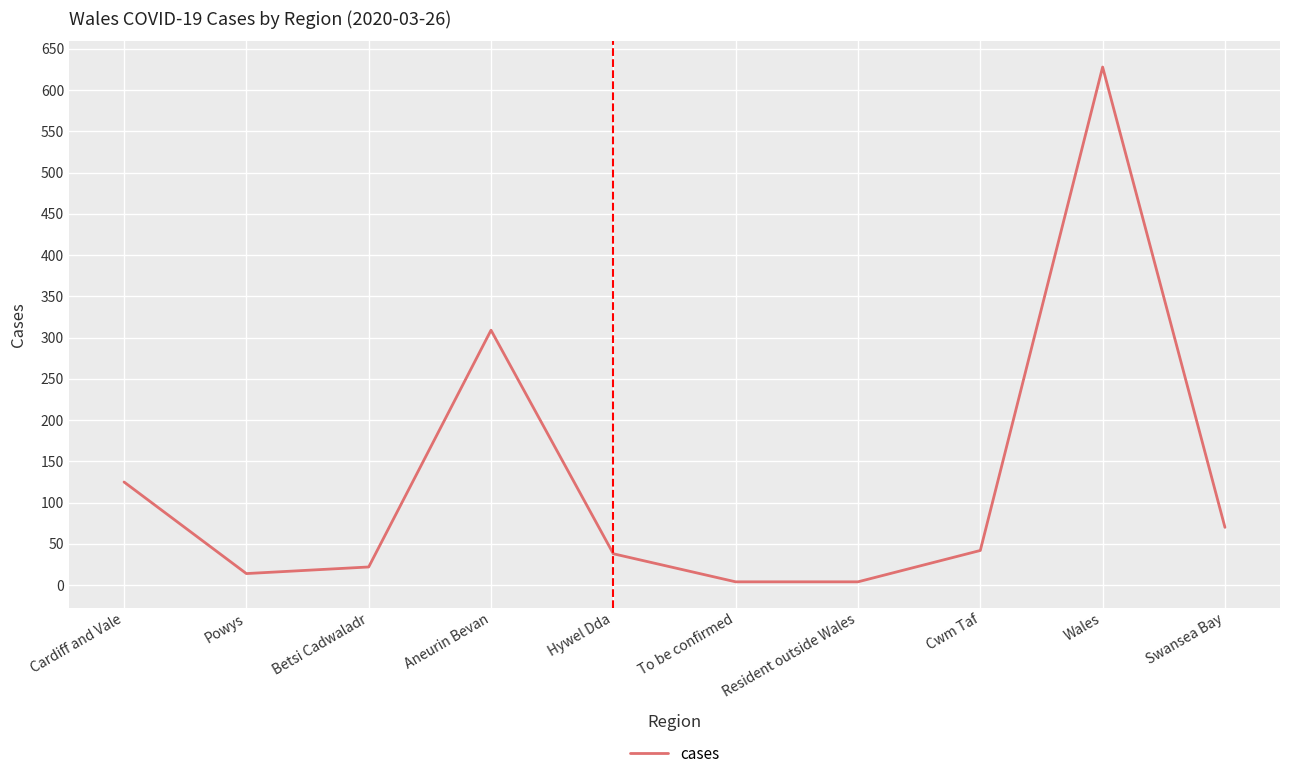

The chart shows a value of 42 at Cwm Taf. True or false?

True